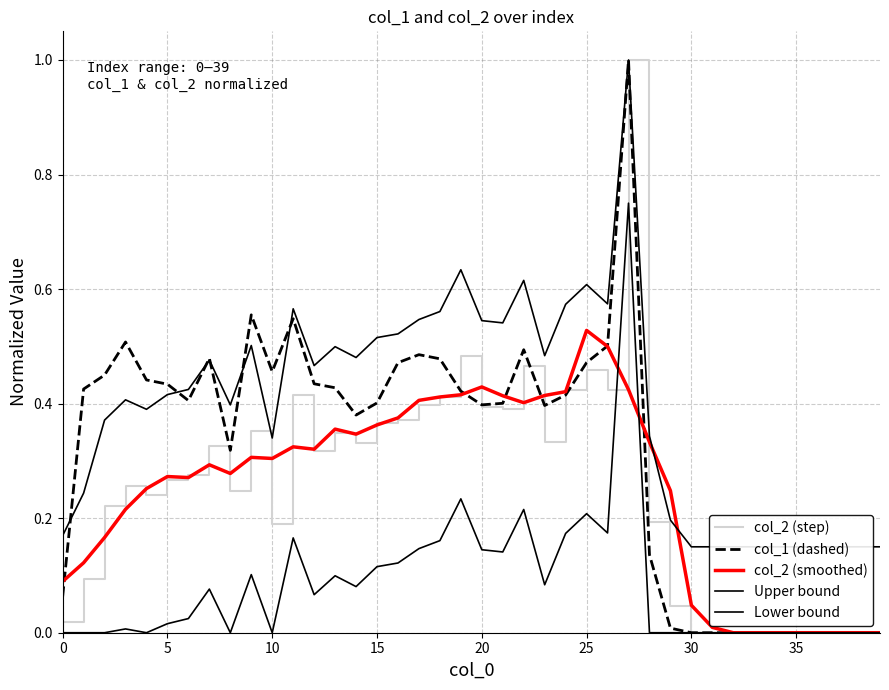

Is it true that Lower bound equals 0.1 at 21?

False